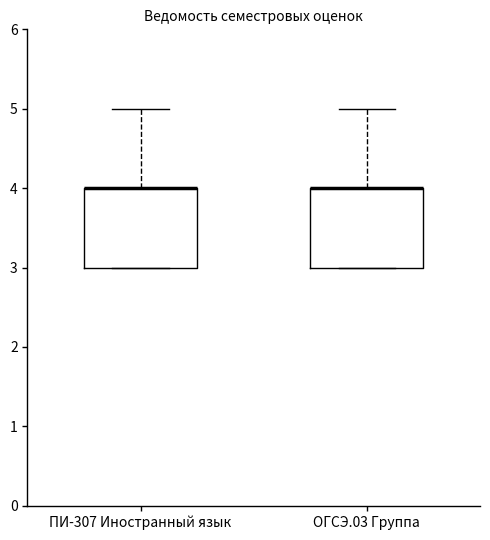

Where does the upper whisker of the box for ОГСЭ.03 Группа end on the y-axis? The values are not printed on the chart, so give them approximately, as read against the axis.

5